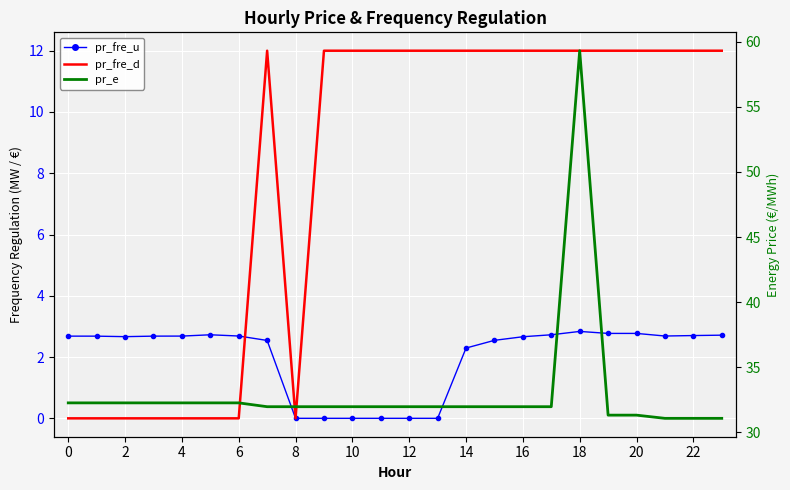

Reading left to right, transcribe all the data shown in this chart.

pr_fre_u: 2.7	2.7	2.7	2.7	2.7	2.7	2.7	2.5	0.0	0.0	0.0	0.0	0.0	0.0	2.3	2.5	2.7	2.7	2.8	2.8	2.8	2.7	2.7	2.7
pr_fre_d: 0.0	0.0	0.0	0.0	0.0	0.0	0.0	12.0	0.0	12.0	12.0	12.0	12.0	12.0	12.0	12.0	12.0	12.0	12.0	12.0	12.0	12.0	12.0	12.0
pr_e: 32.3	32.3	32.3	32.3	32.3	32.3	32.3	32.0	32.0	32.0	32.0	32.0	32.0	32.0	32.0	32.0	32.0	32.0	59.3	31.3	31.3	31.1	31.1	31.1